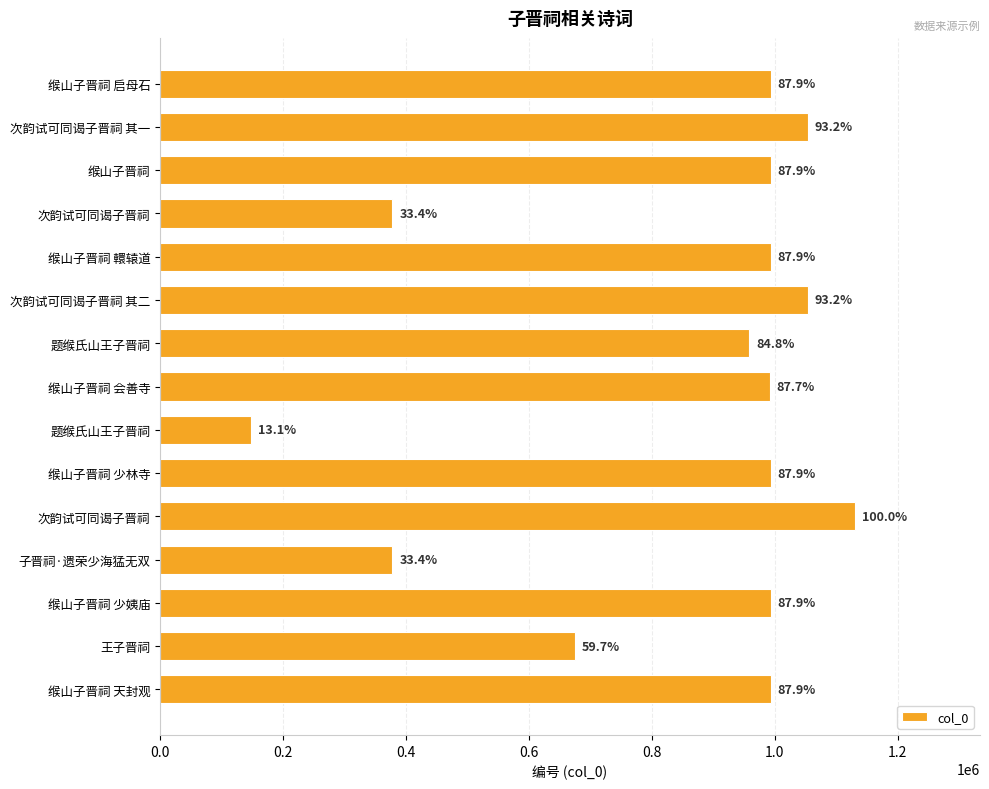

Does the chart contain any negative values?

No